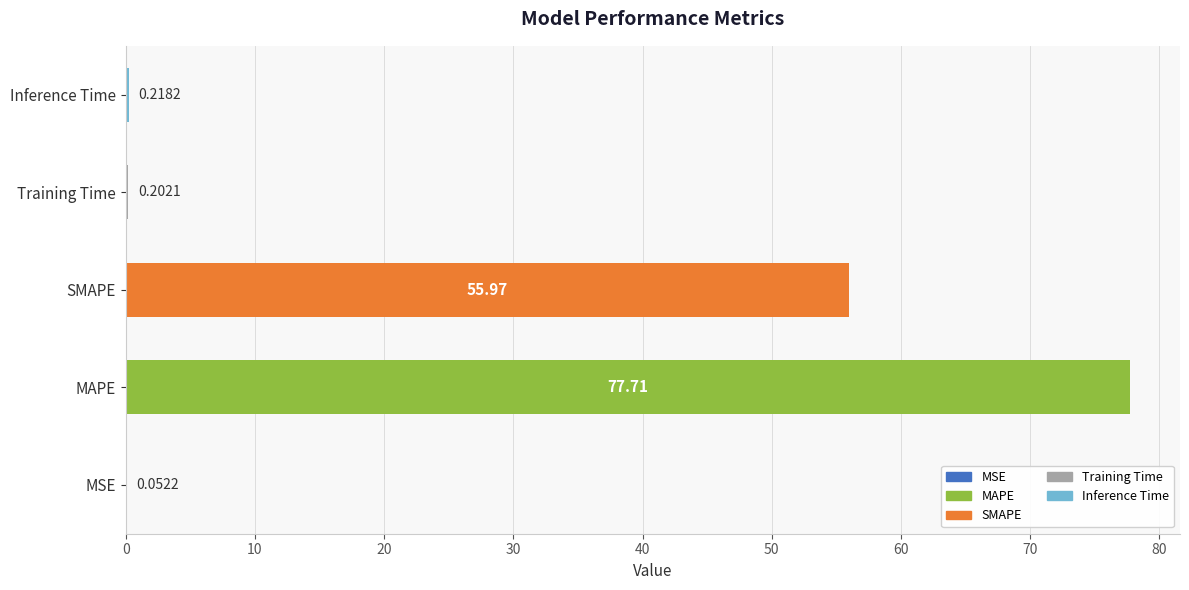

What is the sum of the values at MAPE and SMAPE?

133.7